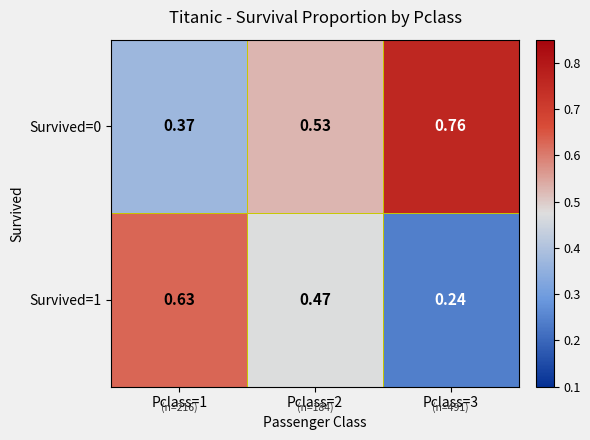

Is the value of Survived=0 at Pclass=3 greater than the value of Survived=1 at Pclass=3?

Yes